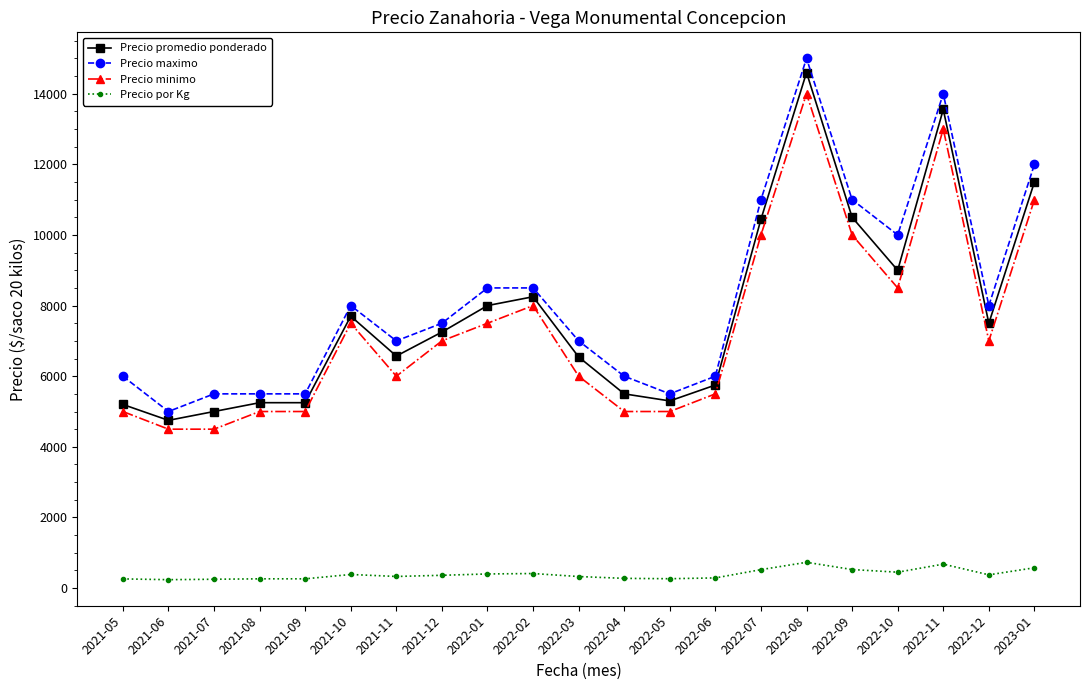

Is it true that Precio minimo equals 5500 at 2022-06?

True